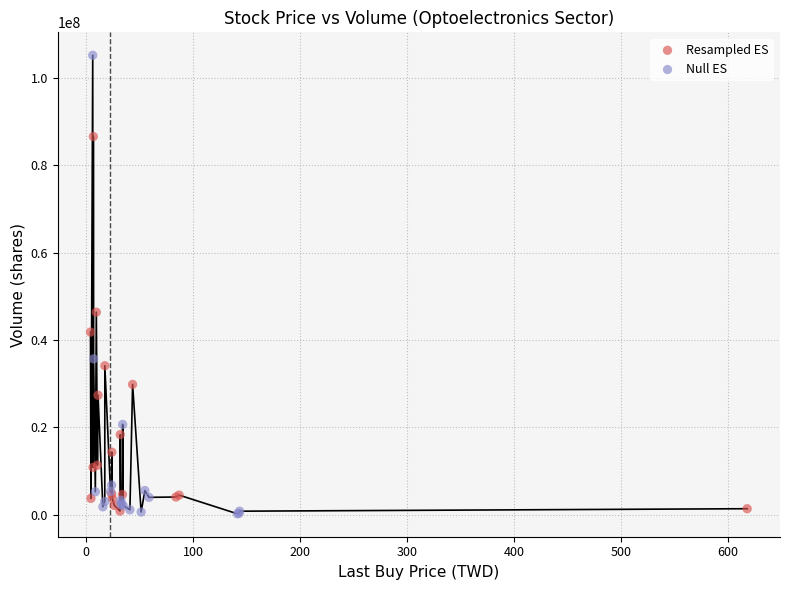

Which series has the largest Y range (max minus min)?

Null ES